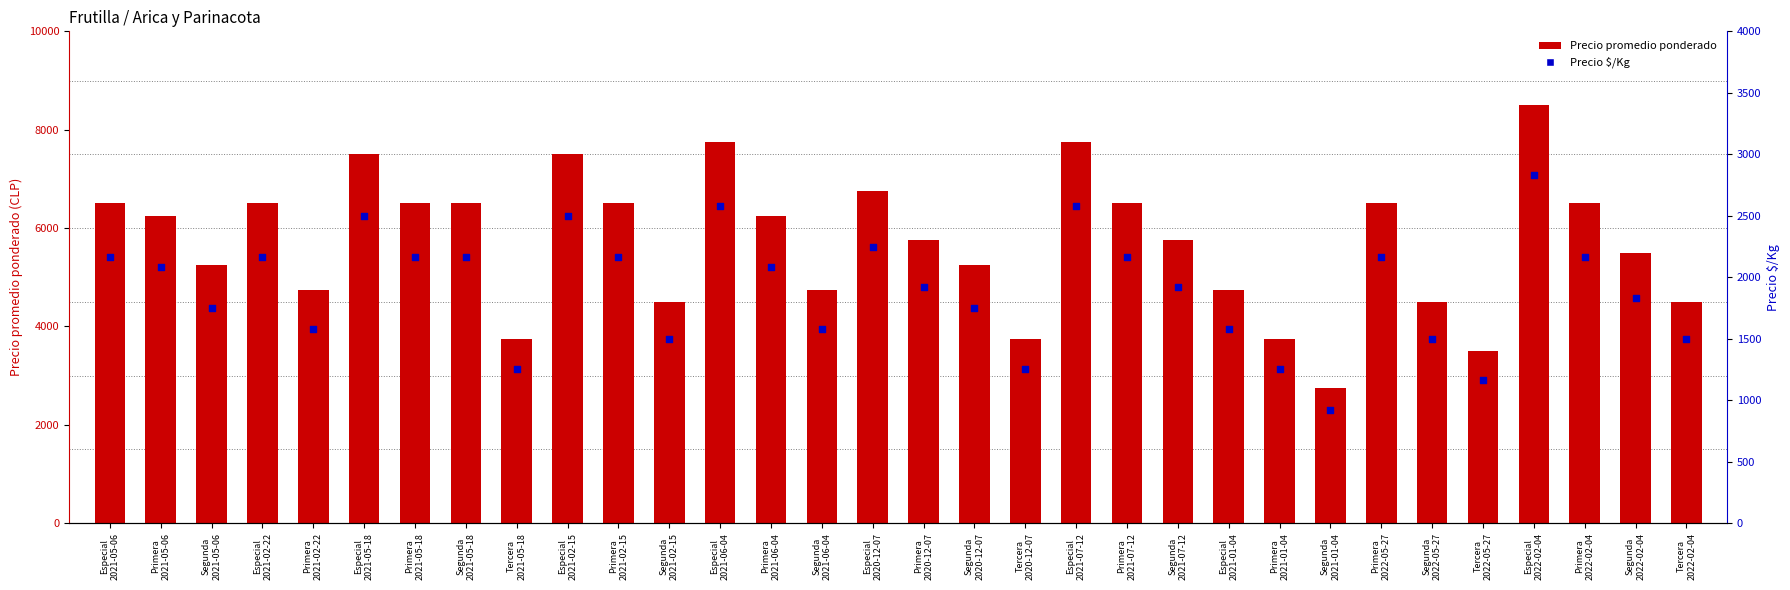

At how many categories does at least one series exceed 4129?

27